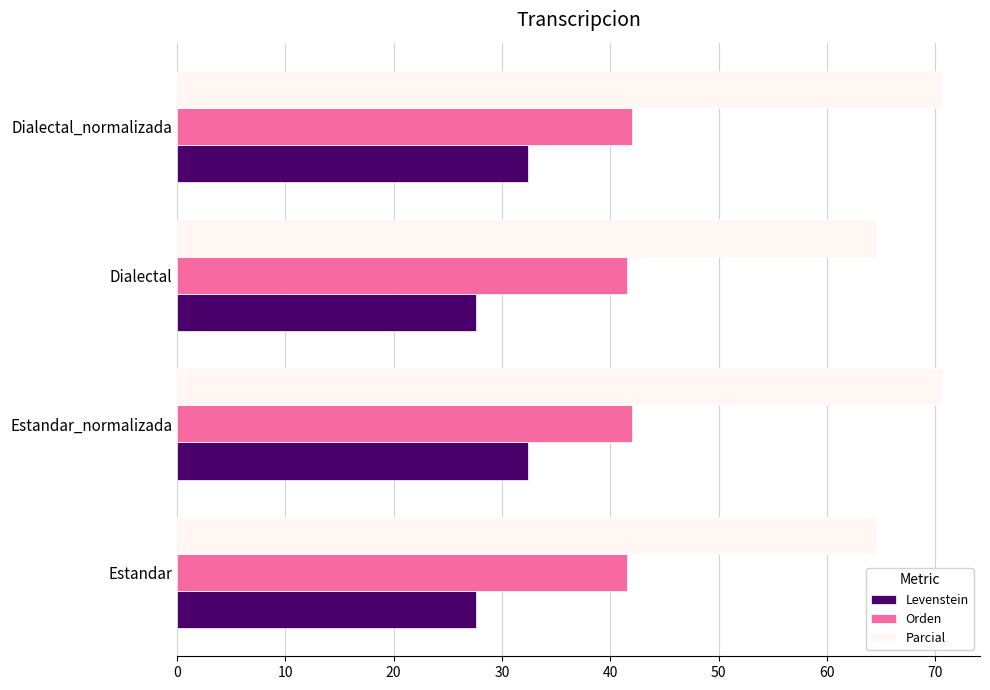

How many distinct data groups are displayed?

3